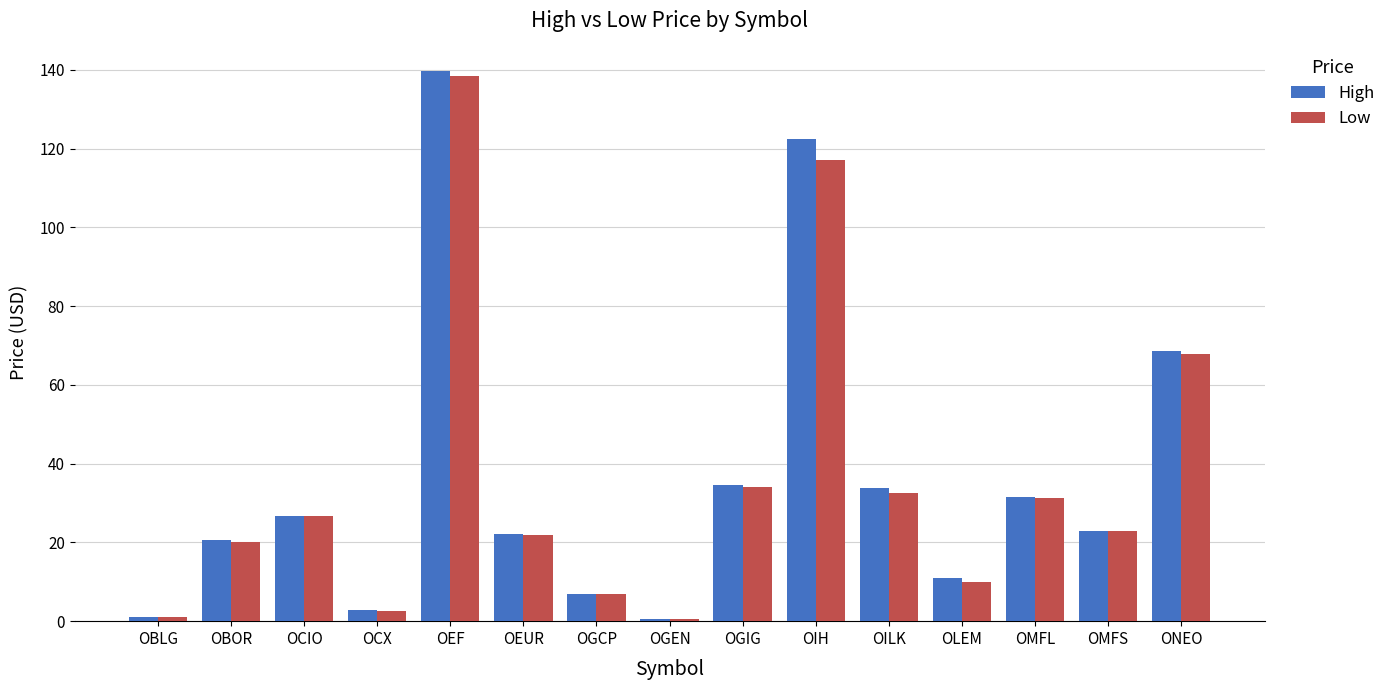

Between OBOR and OGEN, which series saw the biggest shift?

High